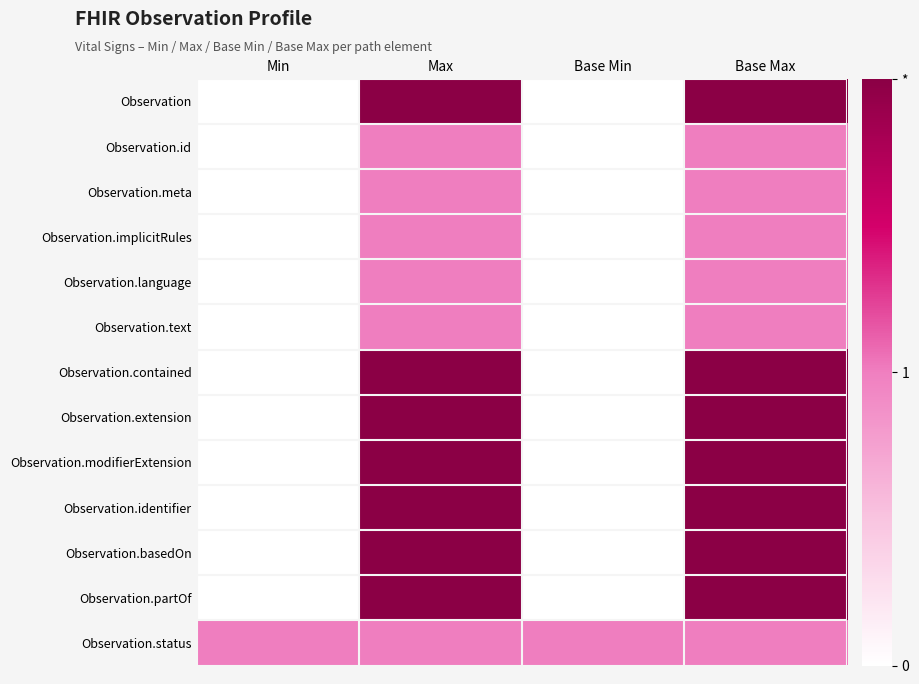

How many data points does each series have?

4